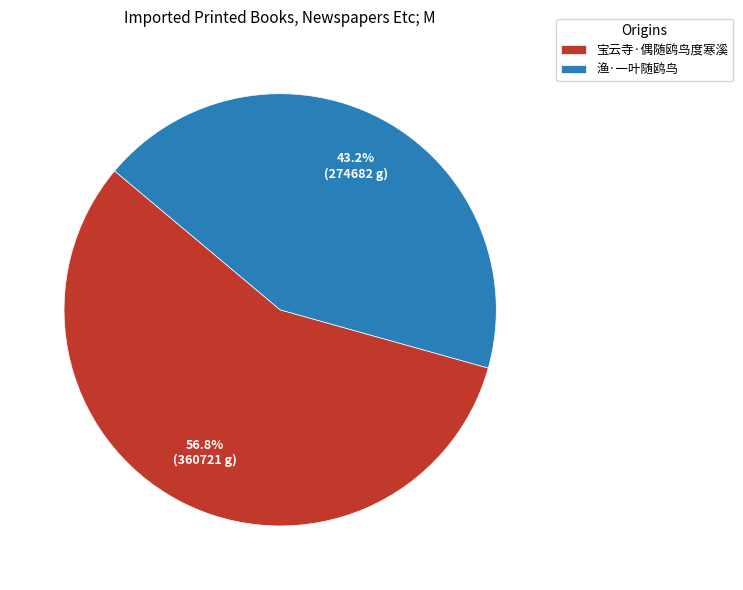

What percentage is the 宝云寺·偶随鸥鸟度寒溪 slice, to the nearest percent?

57%